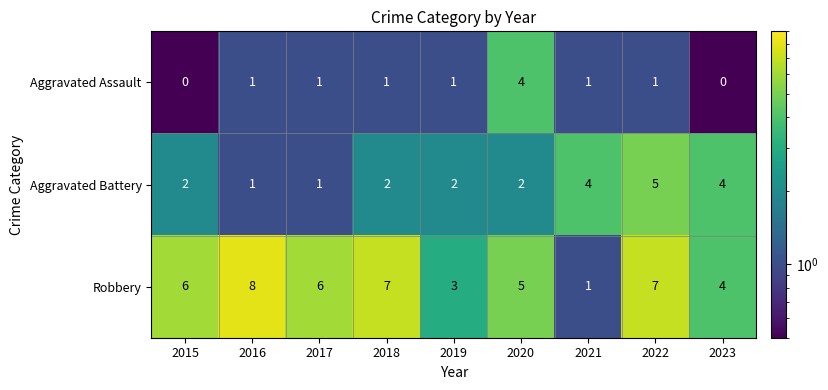

The Aggravated Assault series shows 2 at 2020. True or false?

False